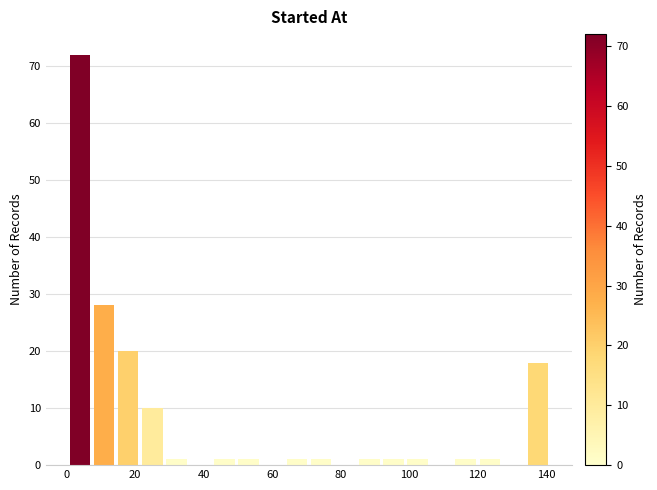

Read against the x-axis, roughly where is the centre of the tallest bar?

4